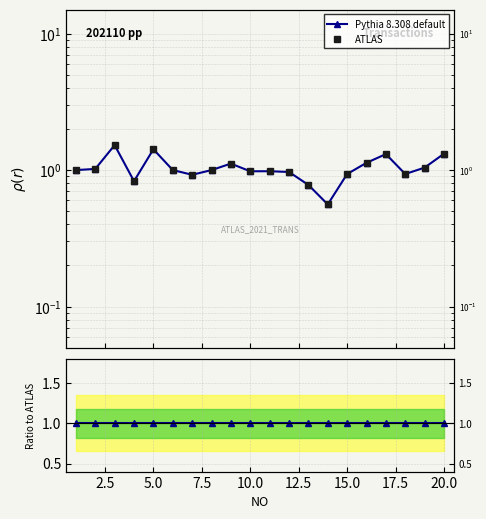

How many data points in ATLAS are less than 1?

9